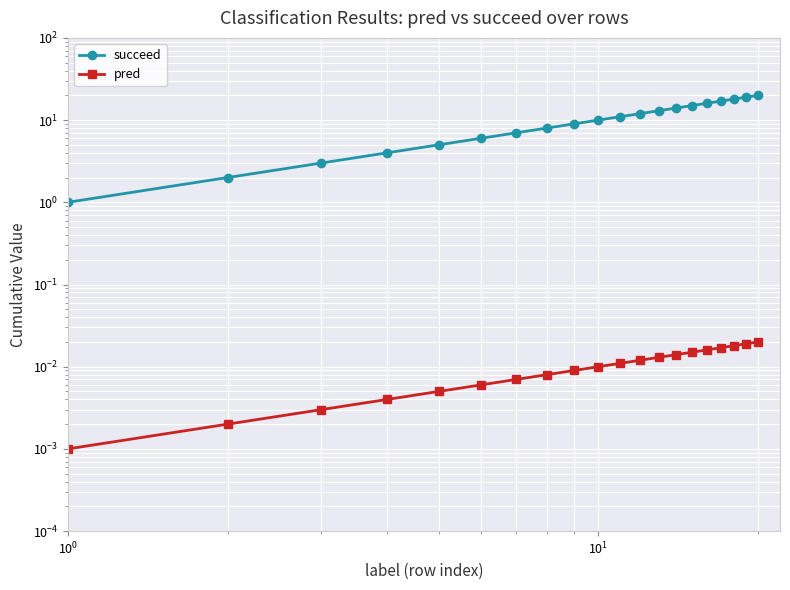

True or false: pred and succeed cross at least once.

False